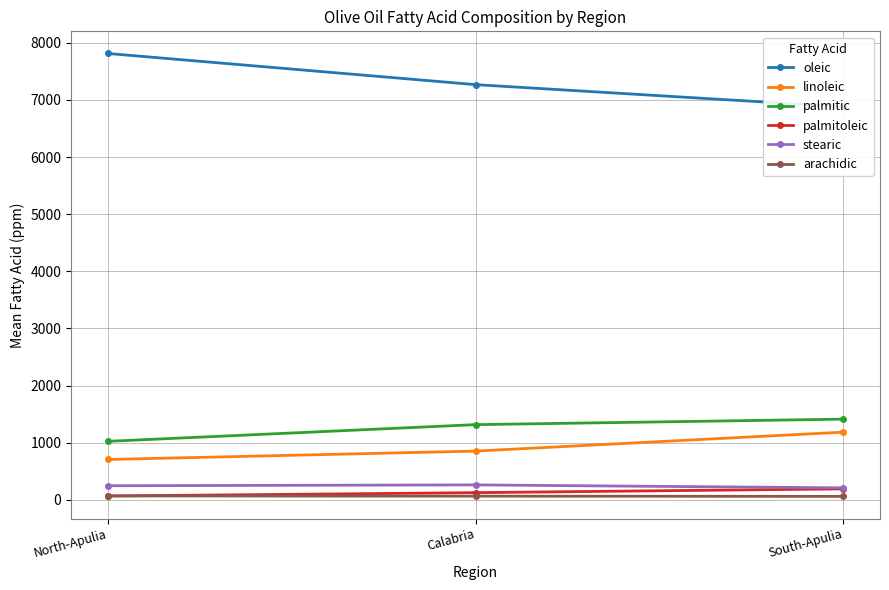

At how many categories does at least one series exceed 332?

3